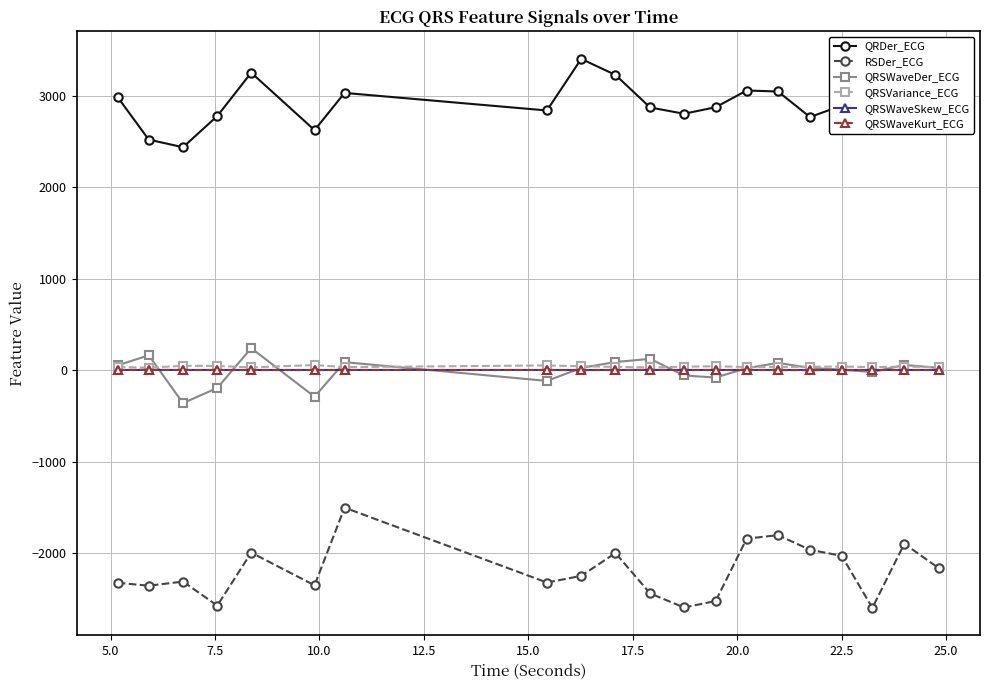

What is the lowest value of the QRSWaveDer_ECG series?

-361.2